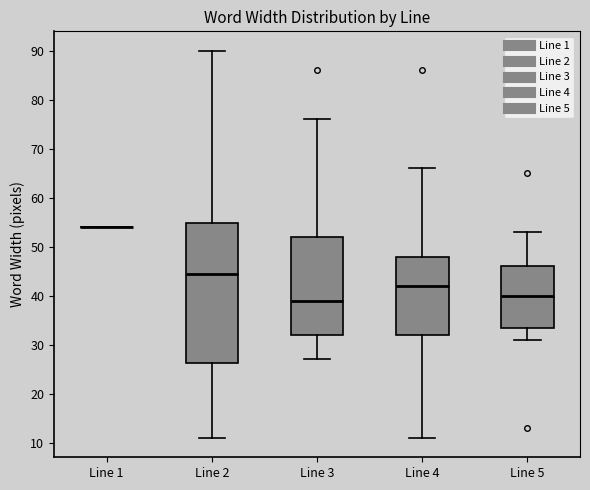

Which box is the tallest, from its lower edge to its upper edge?

Line 2